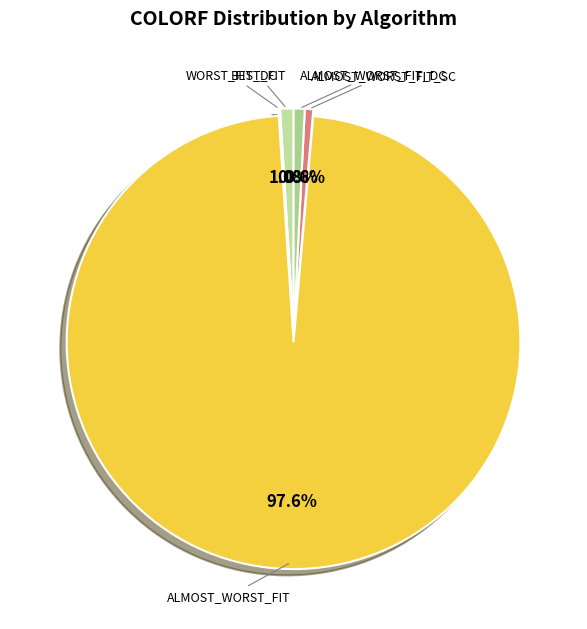

Which slice is the largest?

ALMOST_WORST_FIT